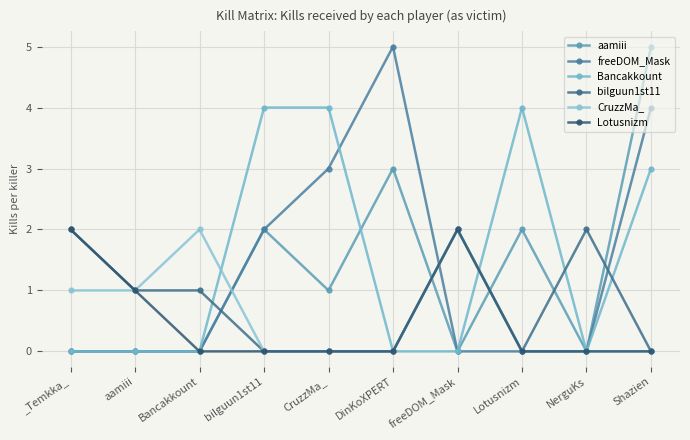

Is it true that Bancakkount equals 2 at bilguun1st11?

False